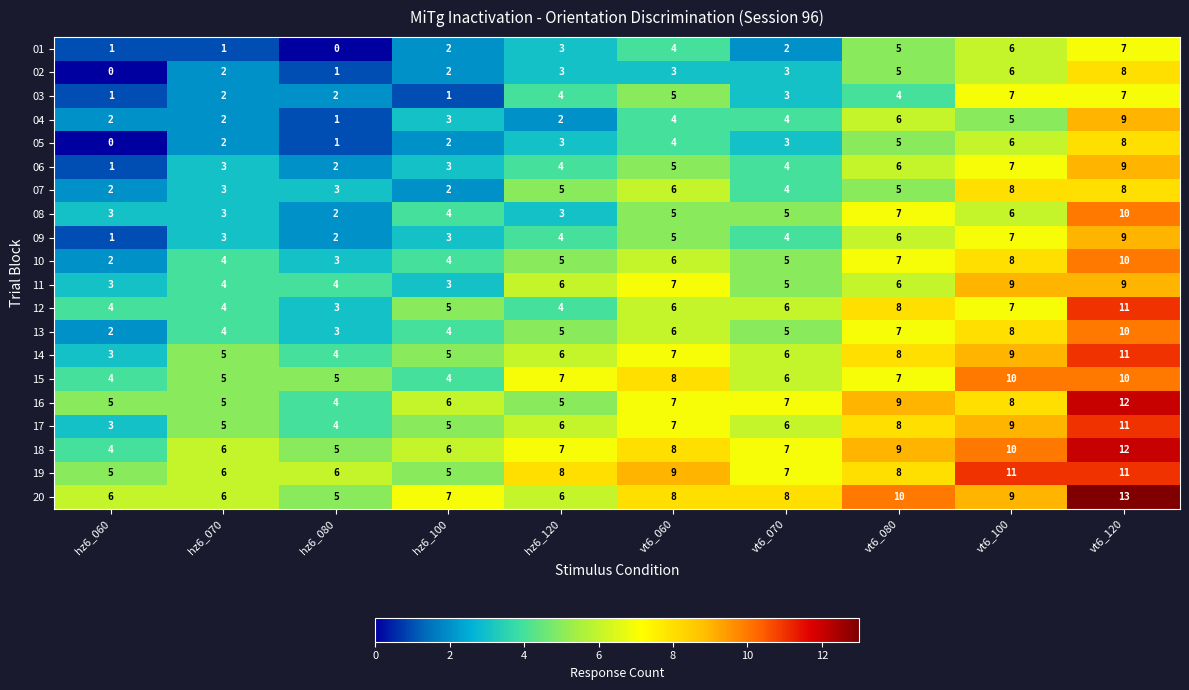

The 16 series shows 4 at vt6_080. True or false?

False